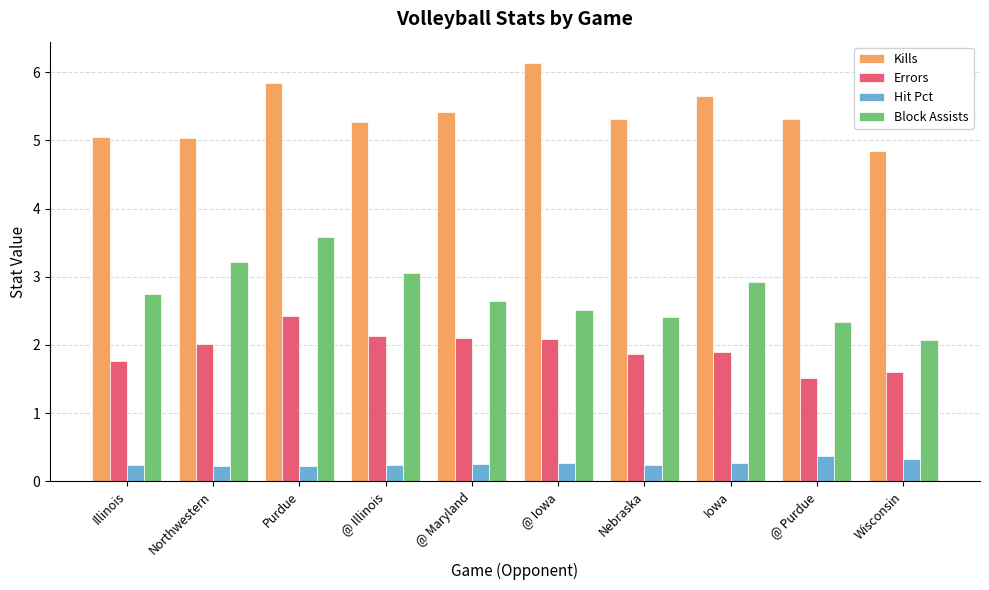

What is the difference between the highest and lowest values at Northwestern?

4.8